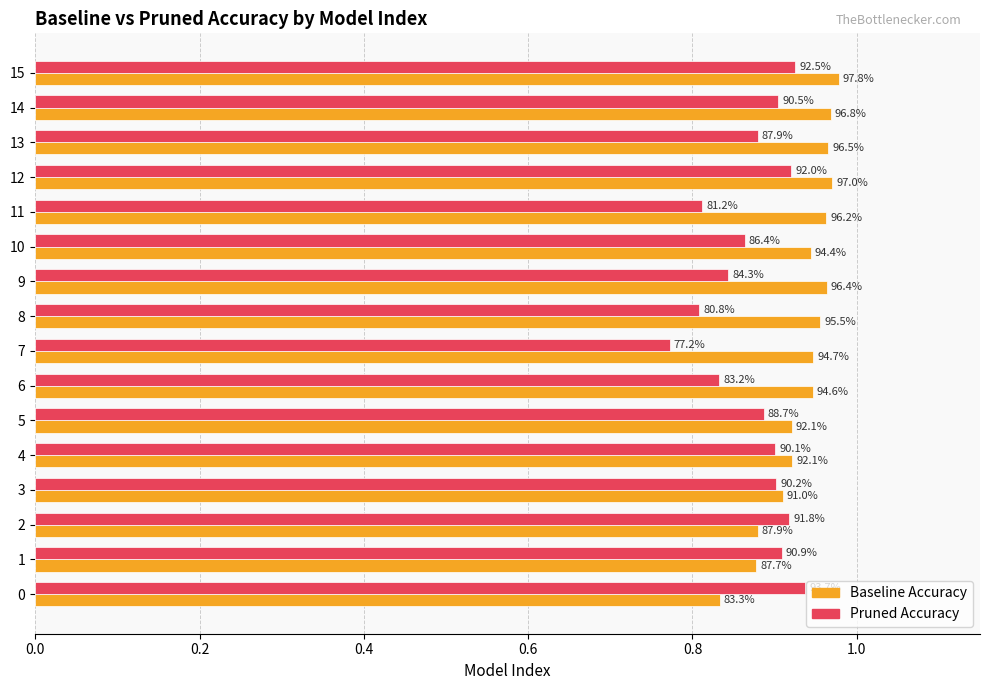

Which series changed the most between 14 and 15?

Pruned Accuracy